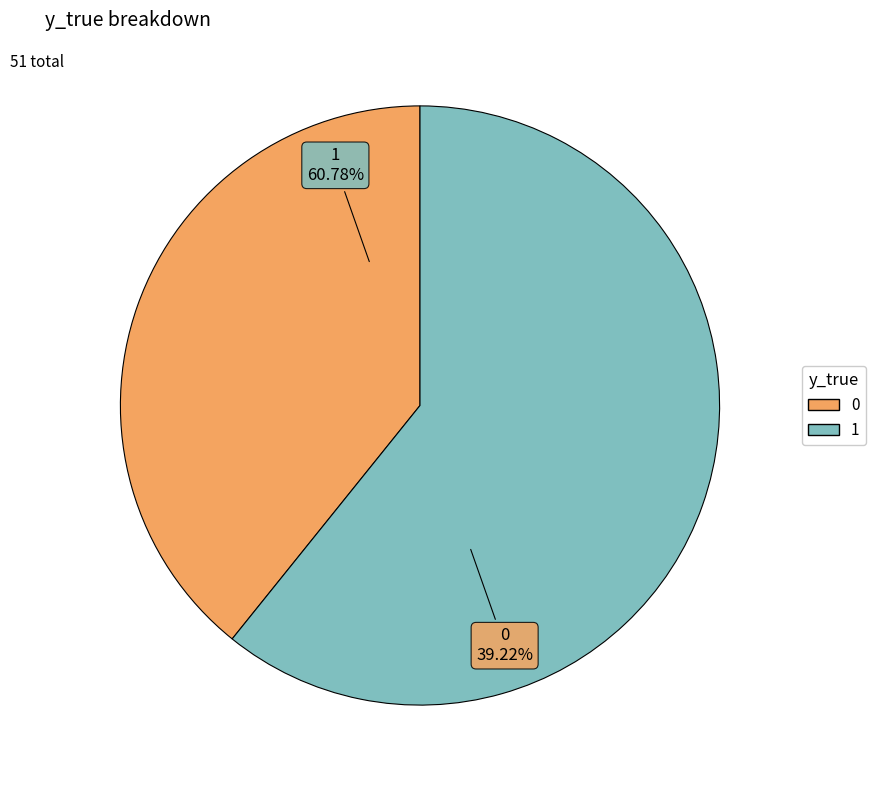

To the nearest percent, what is the difference between the 0 and 1 slice percentages?

22%